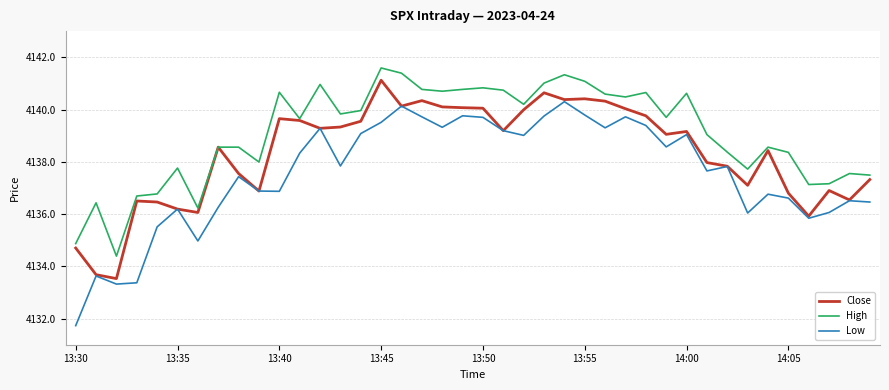

Which series has the largest total across all categories?

High